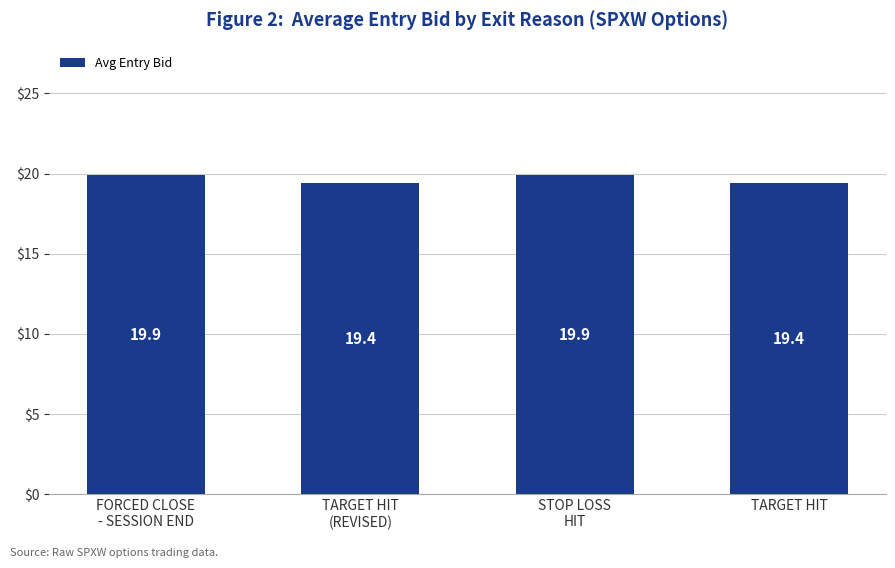

What is the sum of all values?

78.6